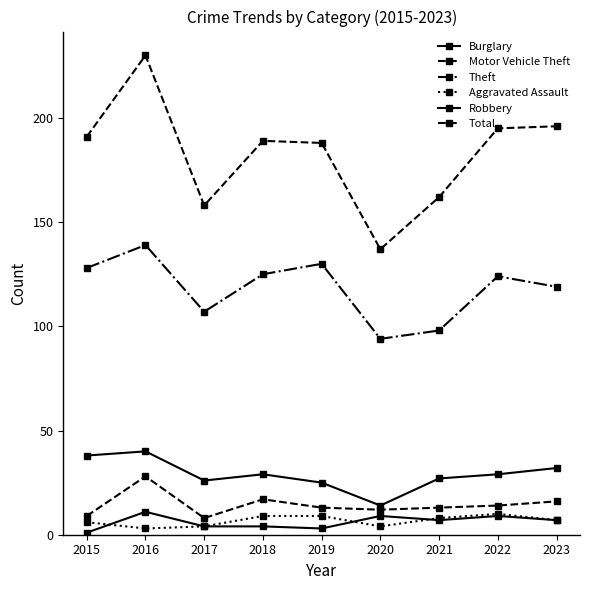

How many lines are shown in the chart?

6